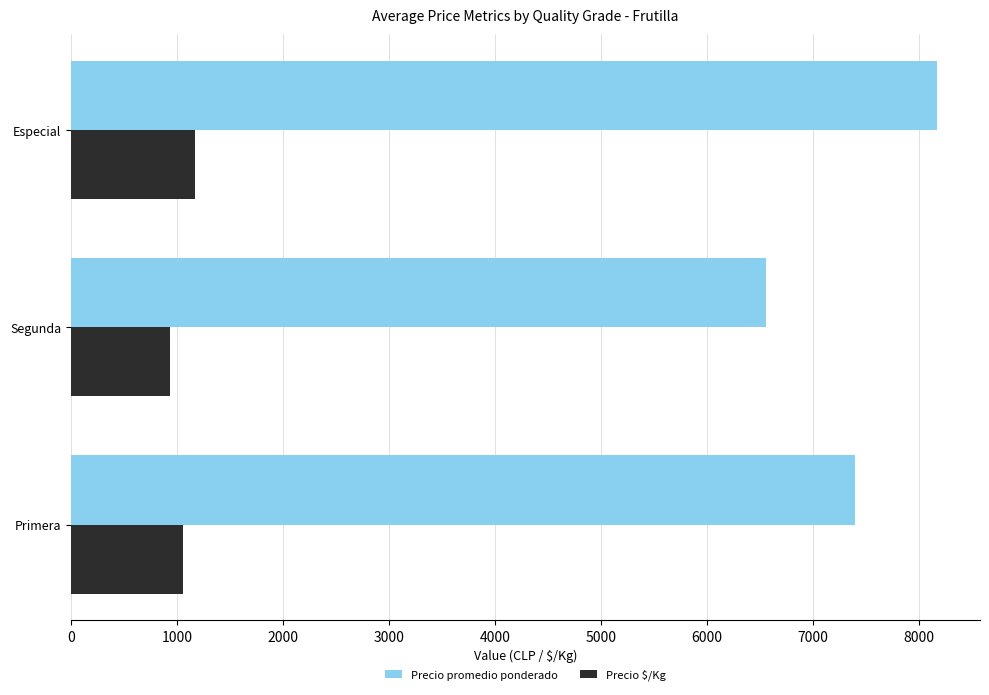

What value does the Precio $/Kg series have at Segunda, to the nearest 10?

940